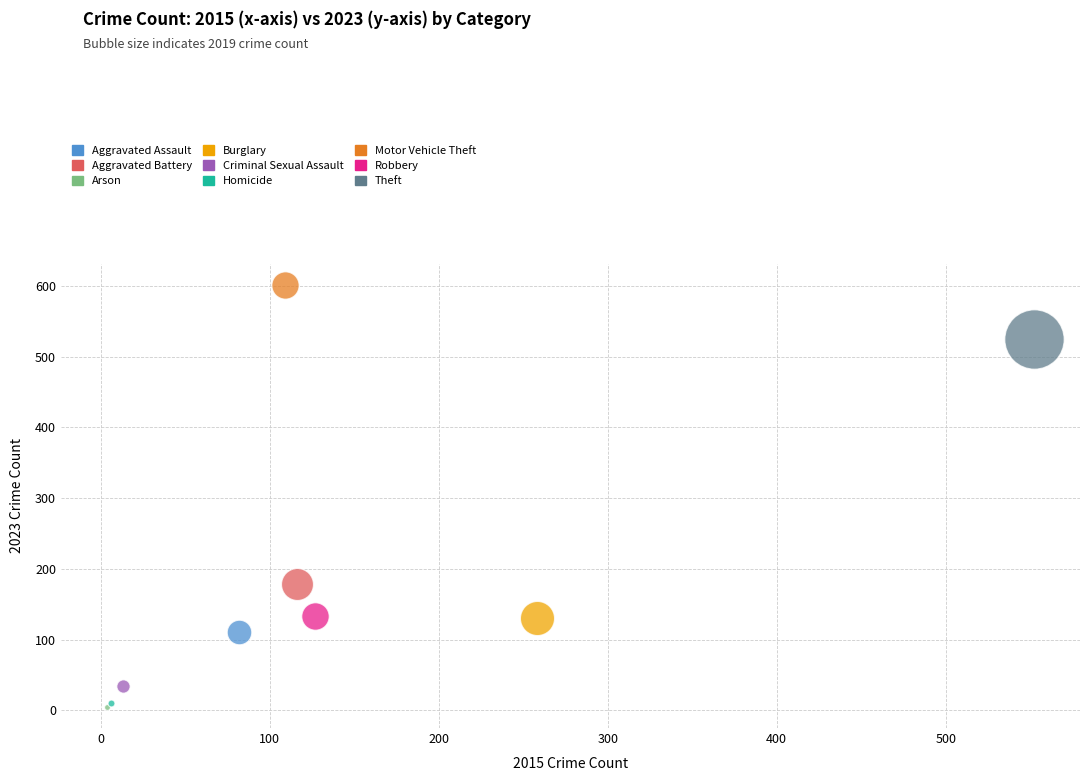

What are all the series names shown in the legend?

Aggravated Assault, Aggravated Battery, Arson, Burglary, Criminal Sexual Assault, Homicide, Motor Vehicle Theft, Robbery, Theft